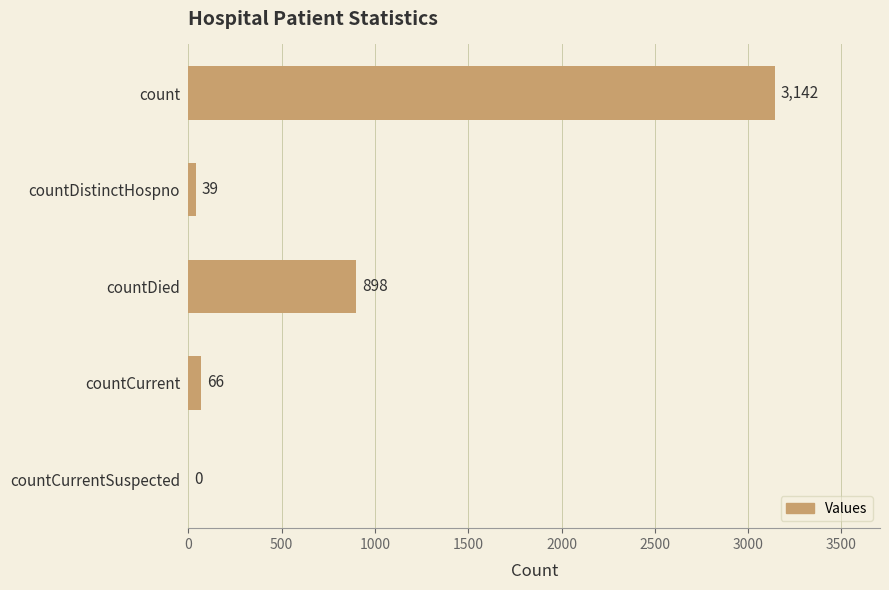

Which has a higher value, countDistinctHospno or countCurrent?

countCurrent